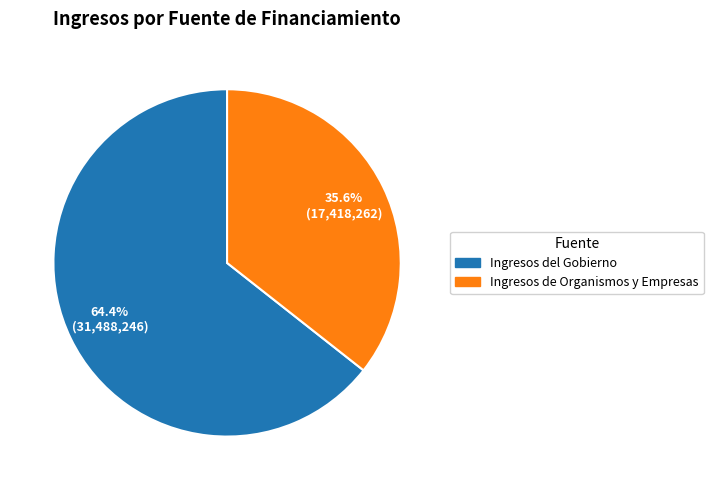

Is there any slice that represents more than half of the pie?

Yes